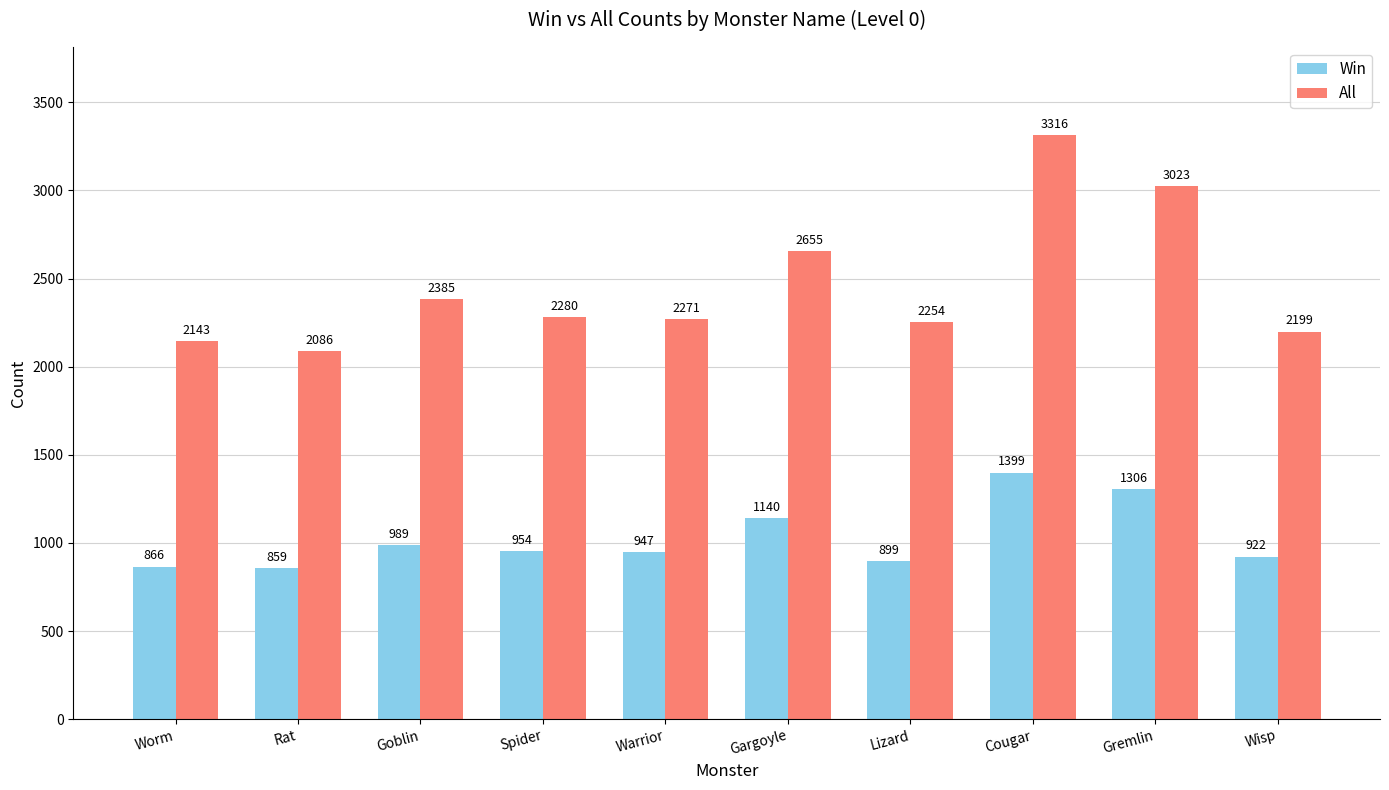

What is the difference between the highest and lowest values at Wisp?

1277